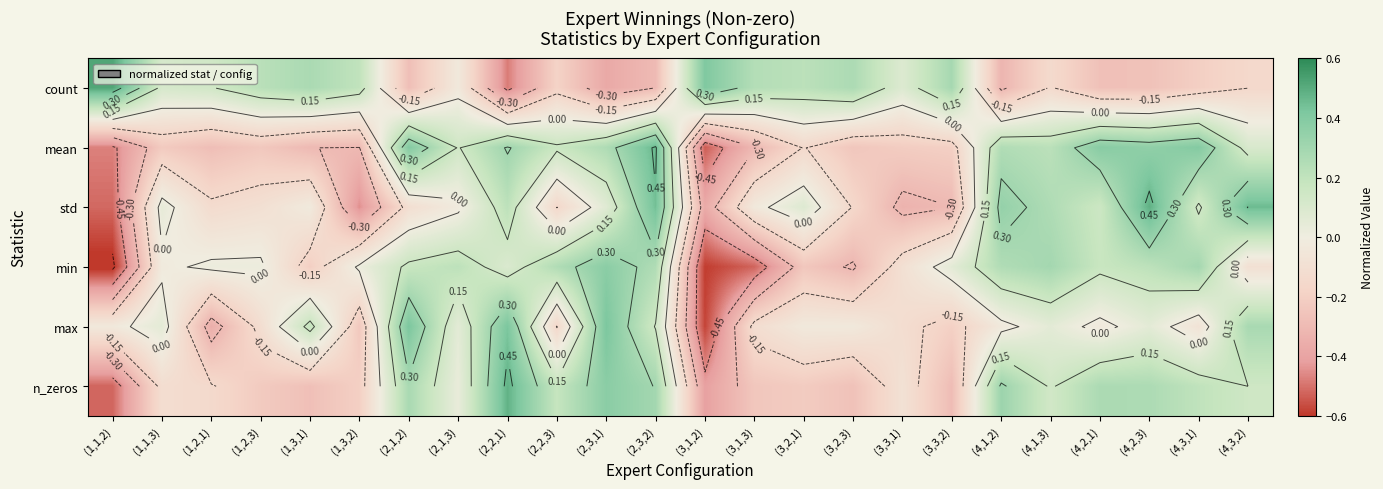

Where does the count series first go above 0?

(1,1,2)